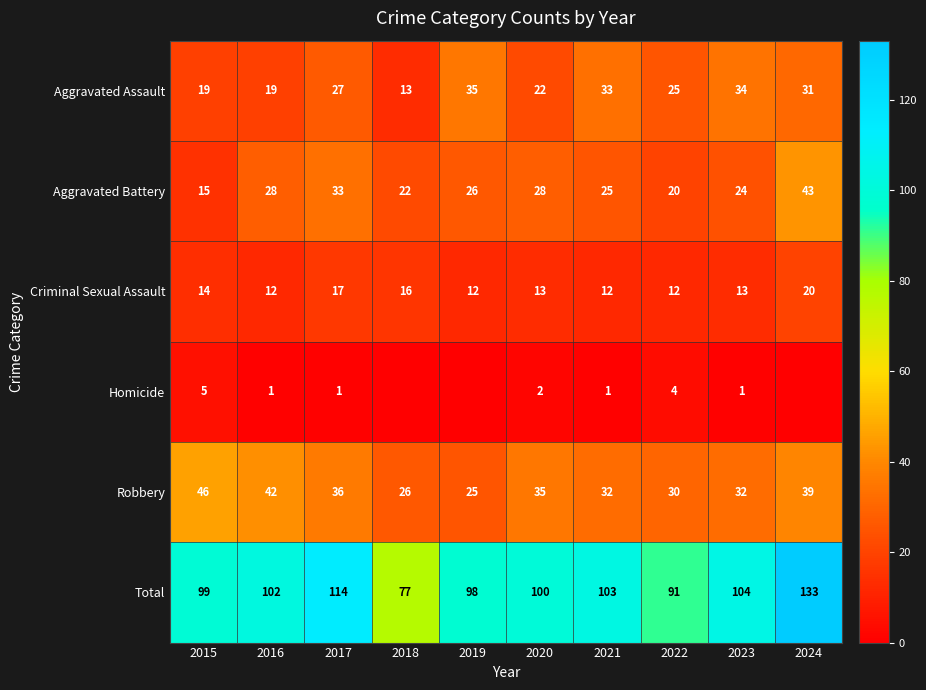

Is the value of Aggravated Battery at 2018 greater than the value of Aggravated Assault at 2015?

Yes